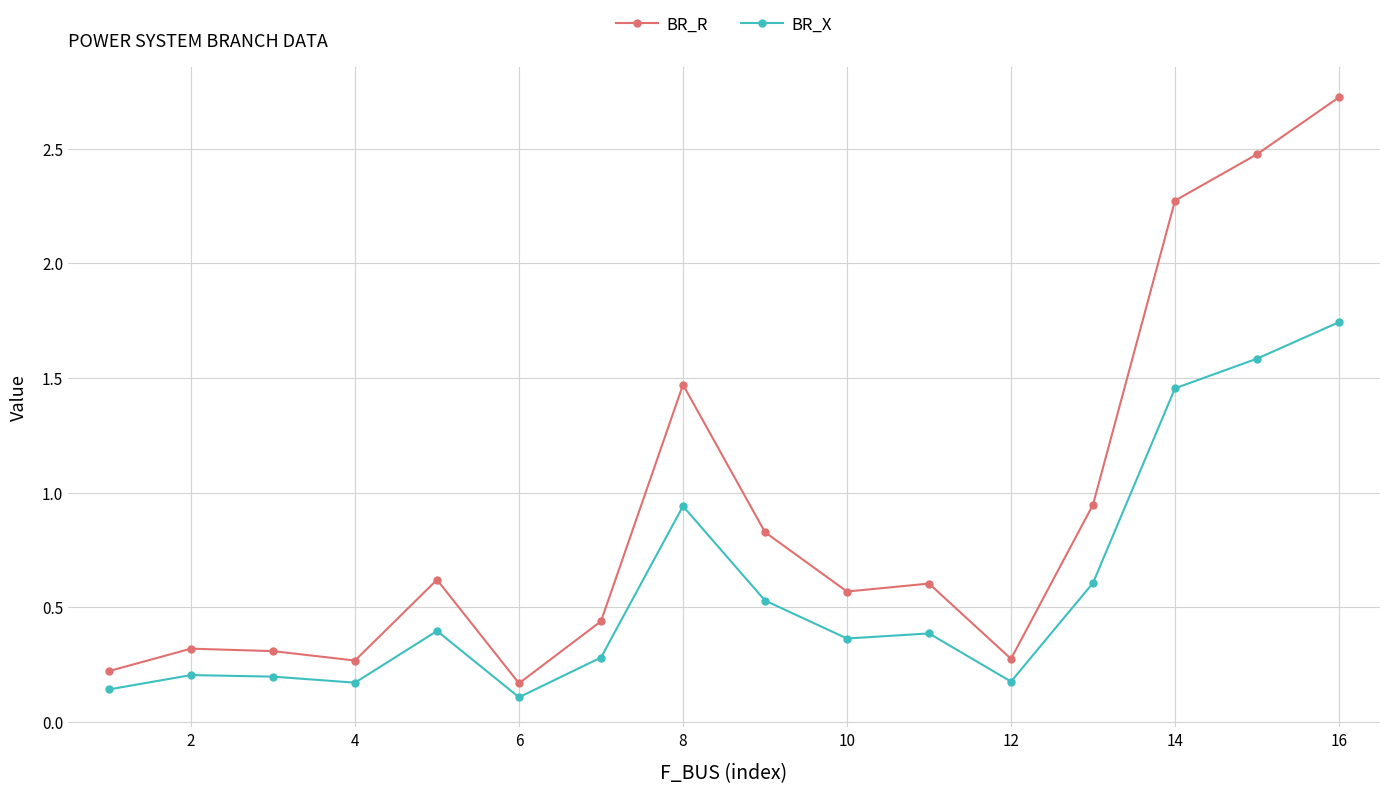

What is the sum of all BR_R values?

14.5